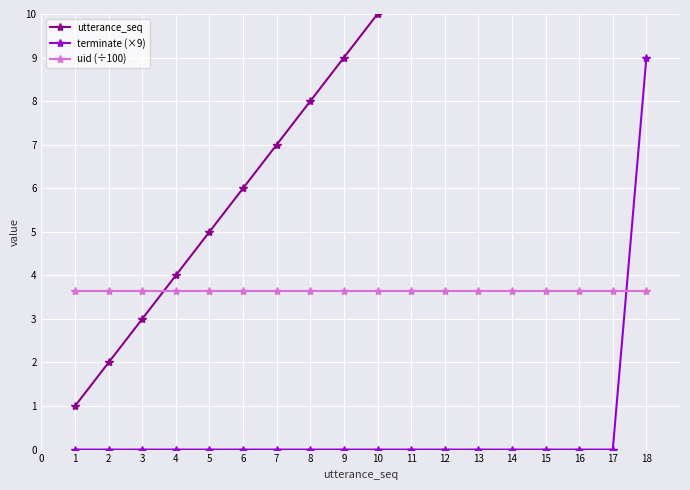

Reading right to left, transcribe all the data shown in this chart.

utterance_seq: 18.0	17.0	16.0	15.0	14.0	13.0	12.0	11.0	10.0	9.0	8.0	7.0	6.0	5.0	4.0	3.0	2.0	1.0
terminate (×9): 9.0	0.0	0.0	0.0	0.0	0.0	0.0	0.0	0.0	0.0	0.0	0.0	0.0	0.0	0.0	0.0	0.0	0.0
uid (÷100): 3.6	3.6	3.6	3.6	3.6	3.6	3.6	3.6	3.6	3.6	3.6	3.6	3.6	3.6	3.6	3.6	3.6	3.6